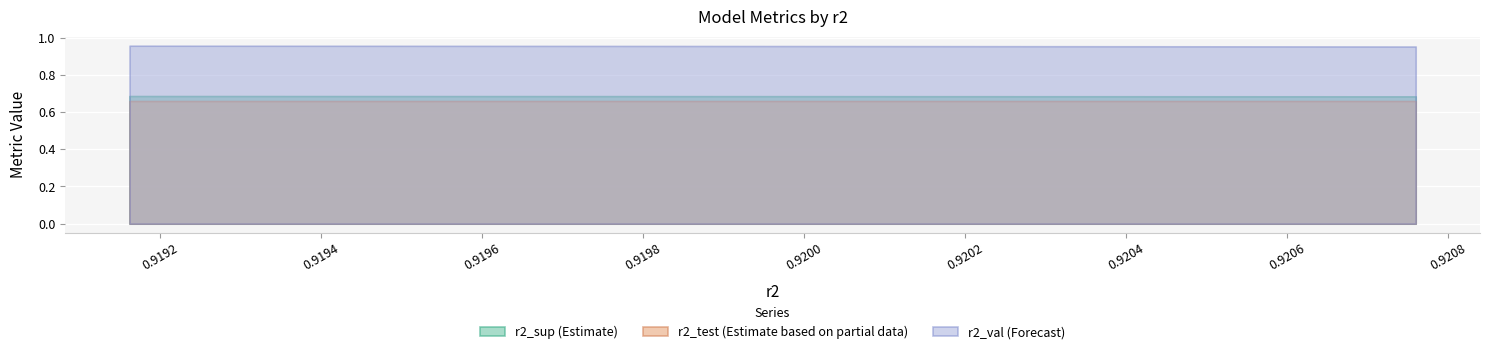

True or false: r2_val (Forecast) and r2_test (Estimate based on partial data) cross at least once.

False